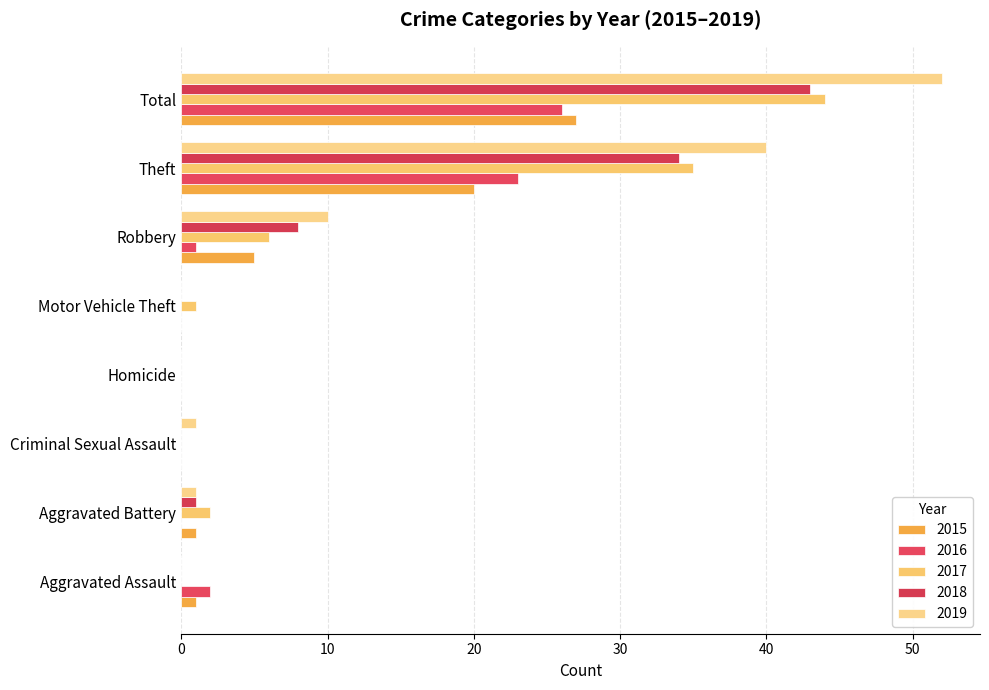

Reading left to right, list all the values displayed in this chart.

2015: 1	1	0	0	0	5	20	27
2016: 2	0	0	0	0	1	23	26
2017: 0	2	0	0	1	6	35	44
2018: 0	1	0	0	0	8	34	43
2019: 0	1	1	0	0	10	40	52